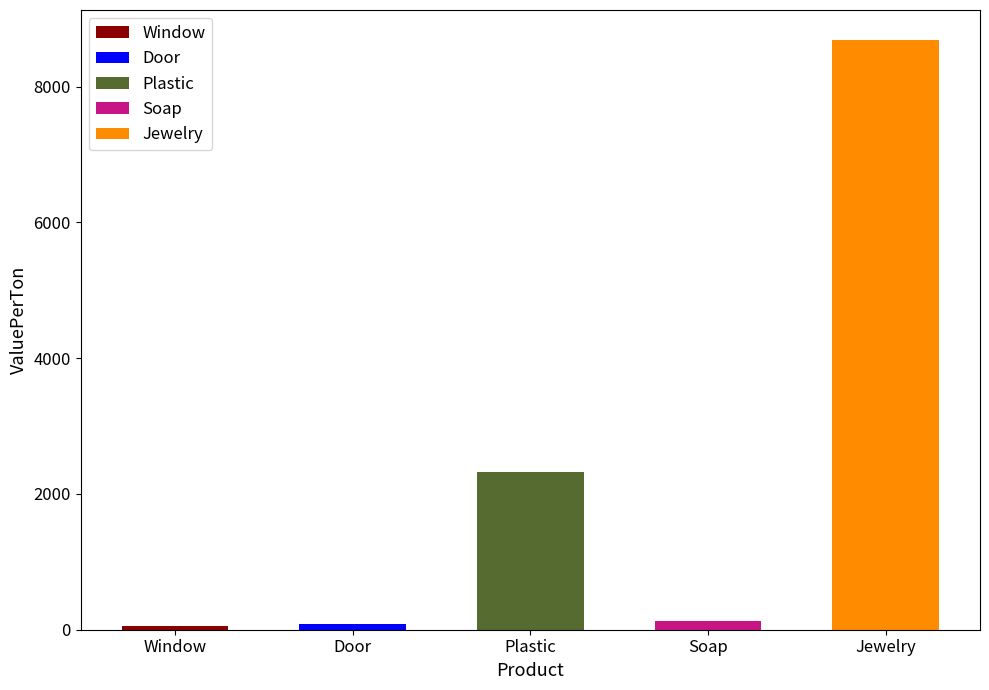

Rank the series at ValuePerTon from highest to lowest value.

Jewelry, Plastic, Soap, Door, Window